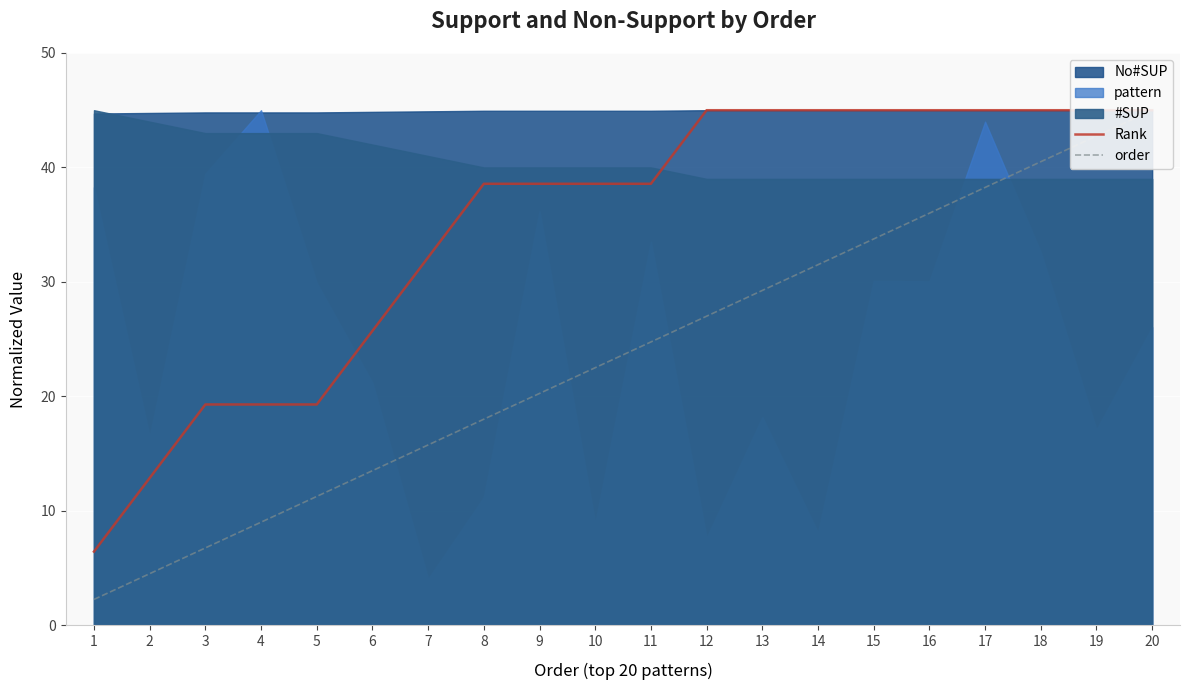

What is the sum of all Rank values?

694.3